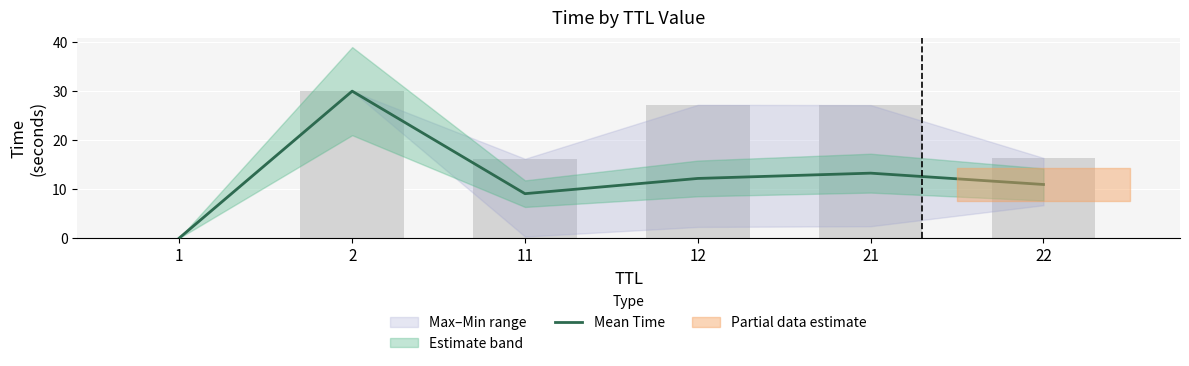

List the labels in order of value, smallest first.

1, 11, 22, 12, 21, 2